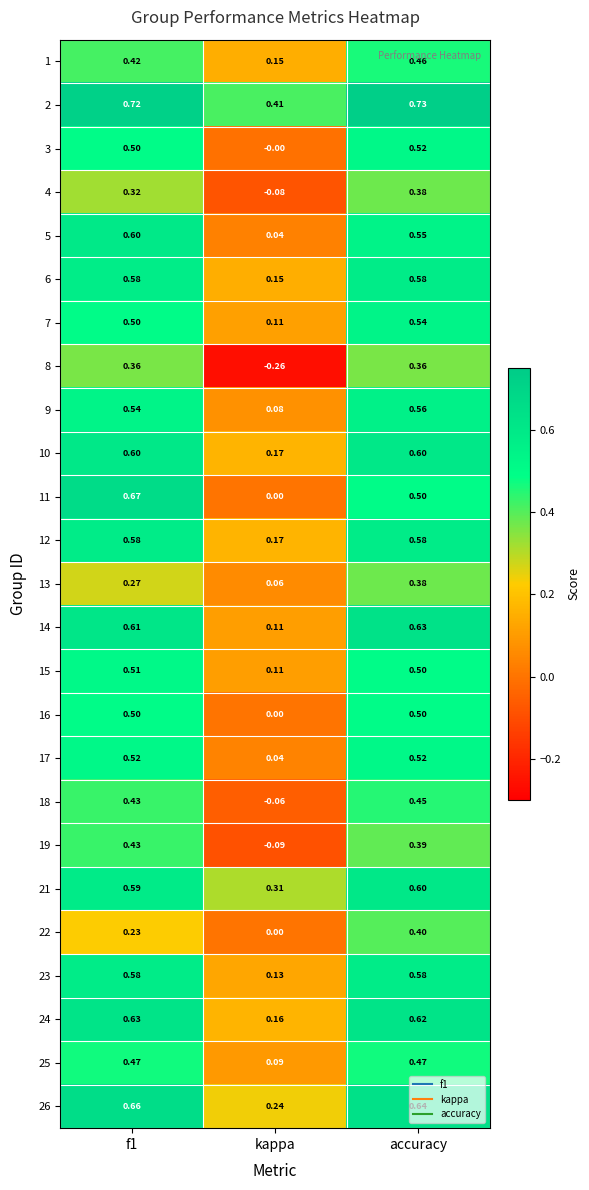

At which category is the sum across all series the highest?

accuracy